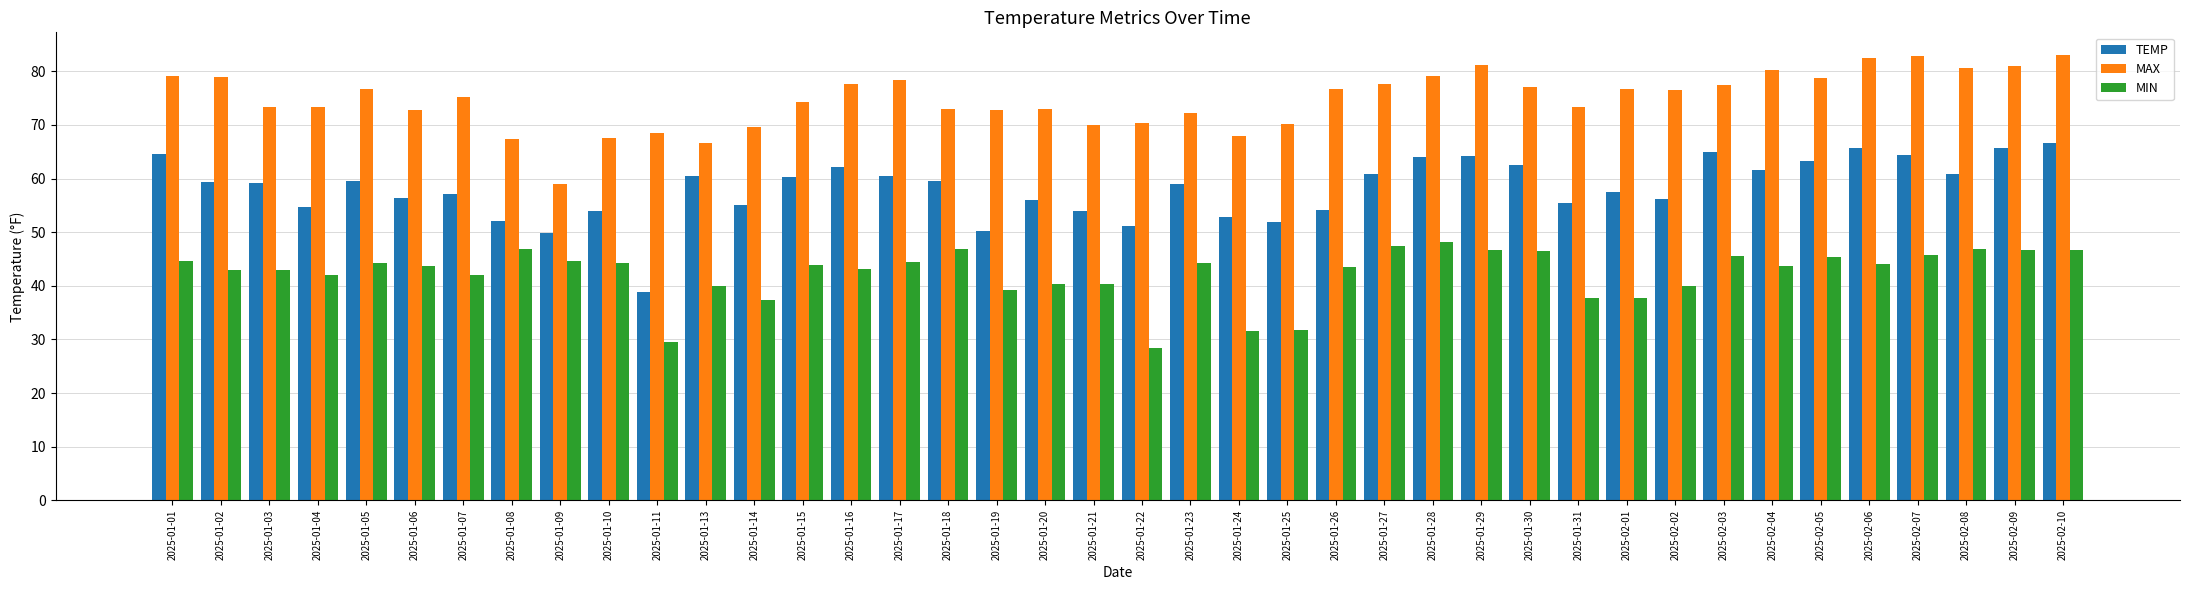

Which series has the largest range (max minus min)?

TEMP